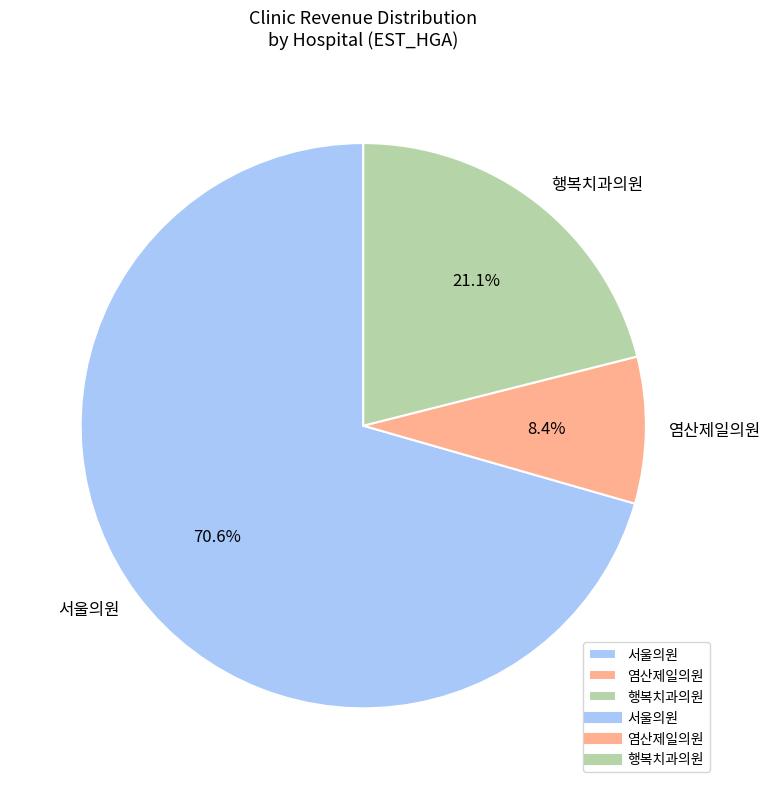

Which category has the smallest portion of the pie?

염산제일의원